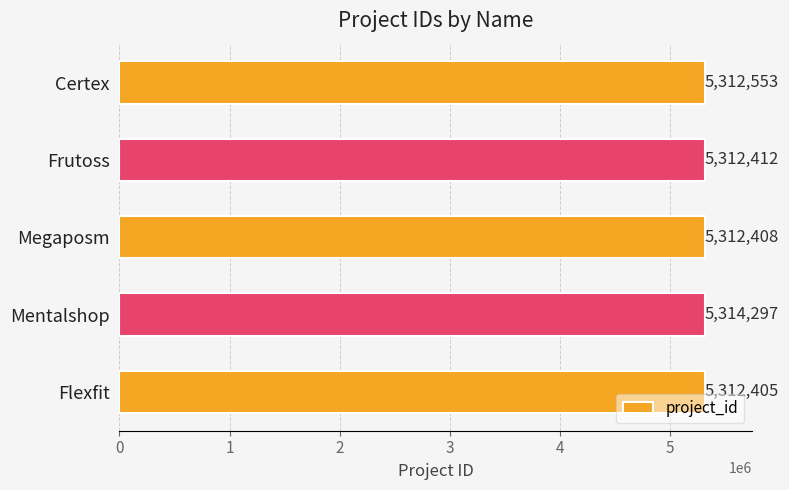

What is the change in value from Frutoss to Megaposm?

-4